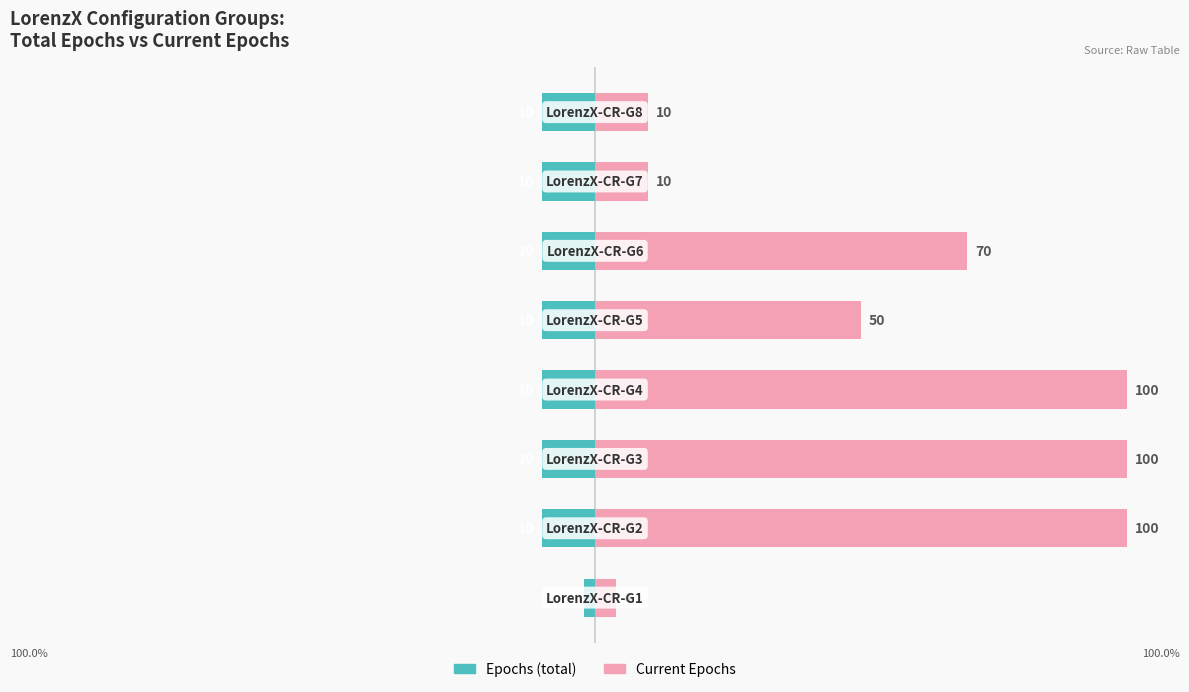

What is the value of the Epochs (total) bar at the 3rd from the left?

-10